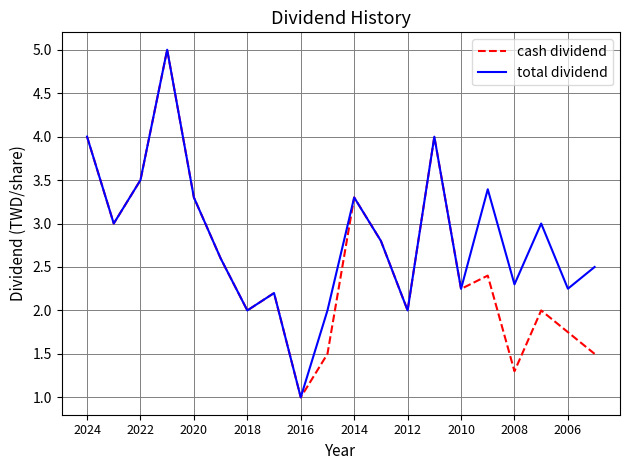

What is the sum of all total dividend values?

56.4